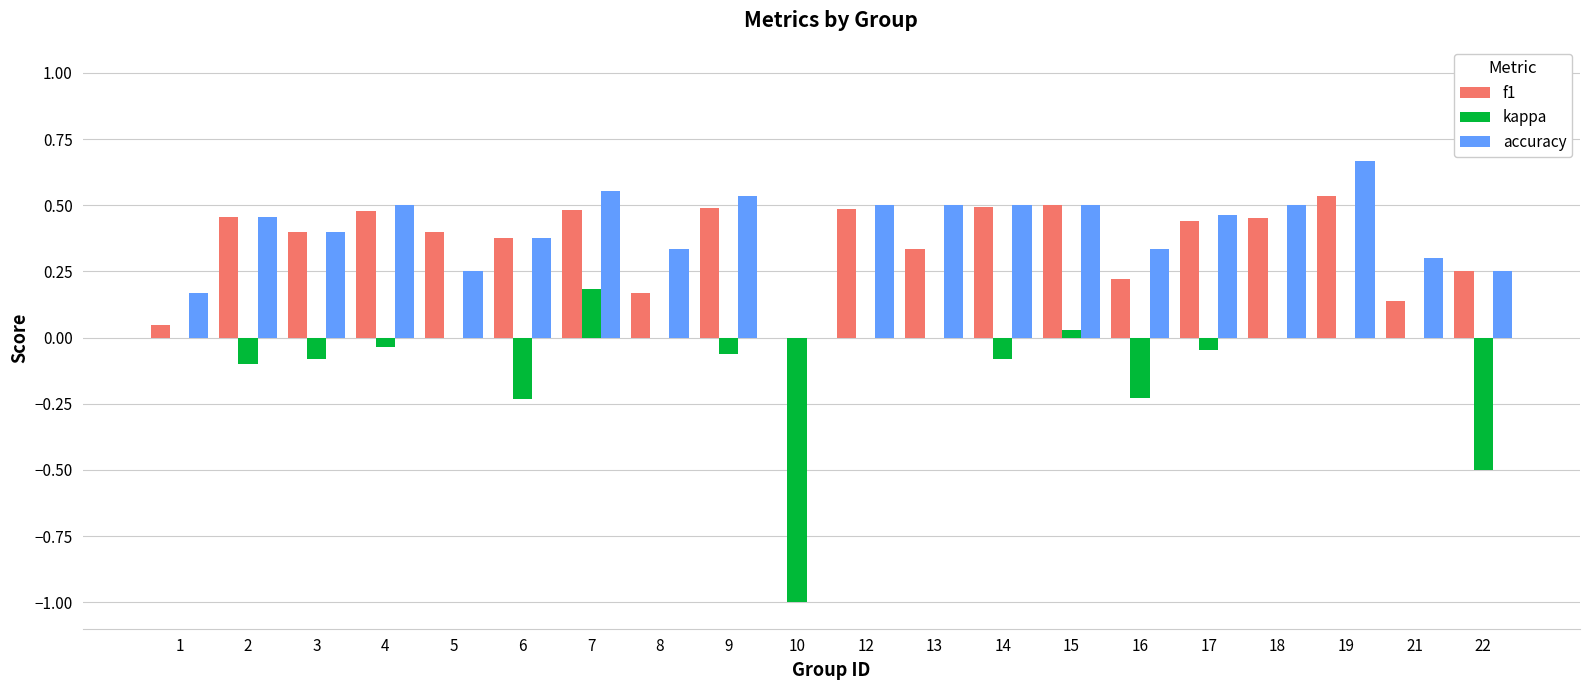

True or false: f1 has a value of 0.5 at 19.

True